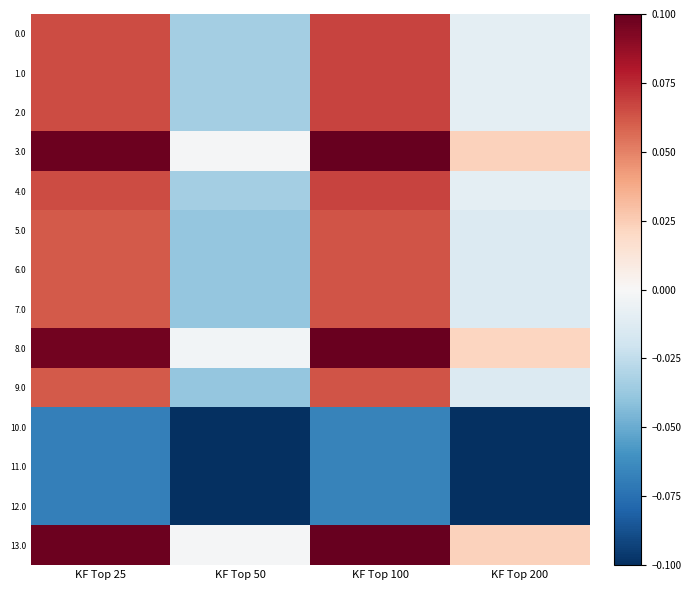

At which category does the chart reach its peak across all series?

KF Top 100